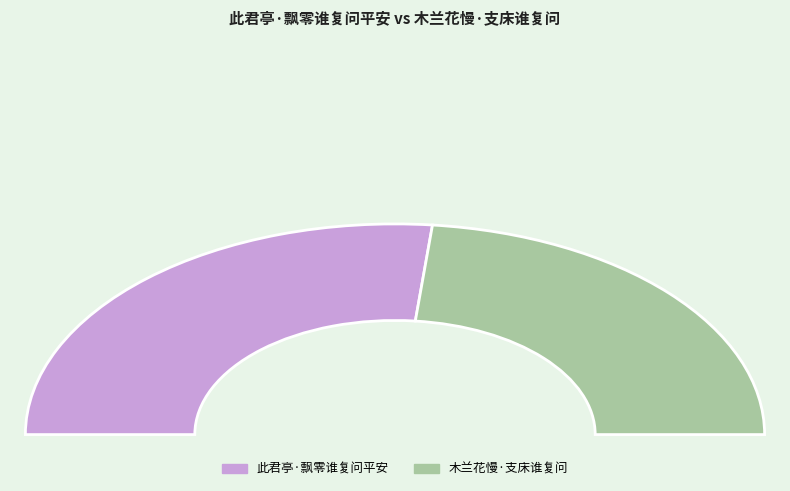

What percentage is the 木兰花慢·支床谁复问 slice, to the nearest percent?

47%